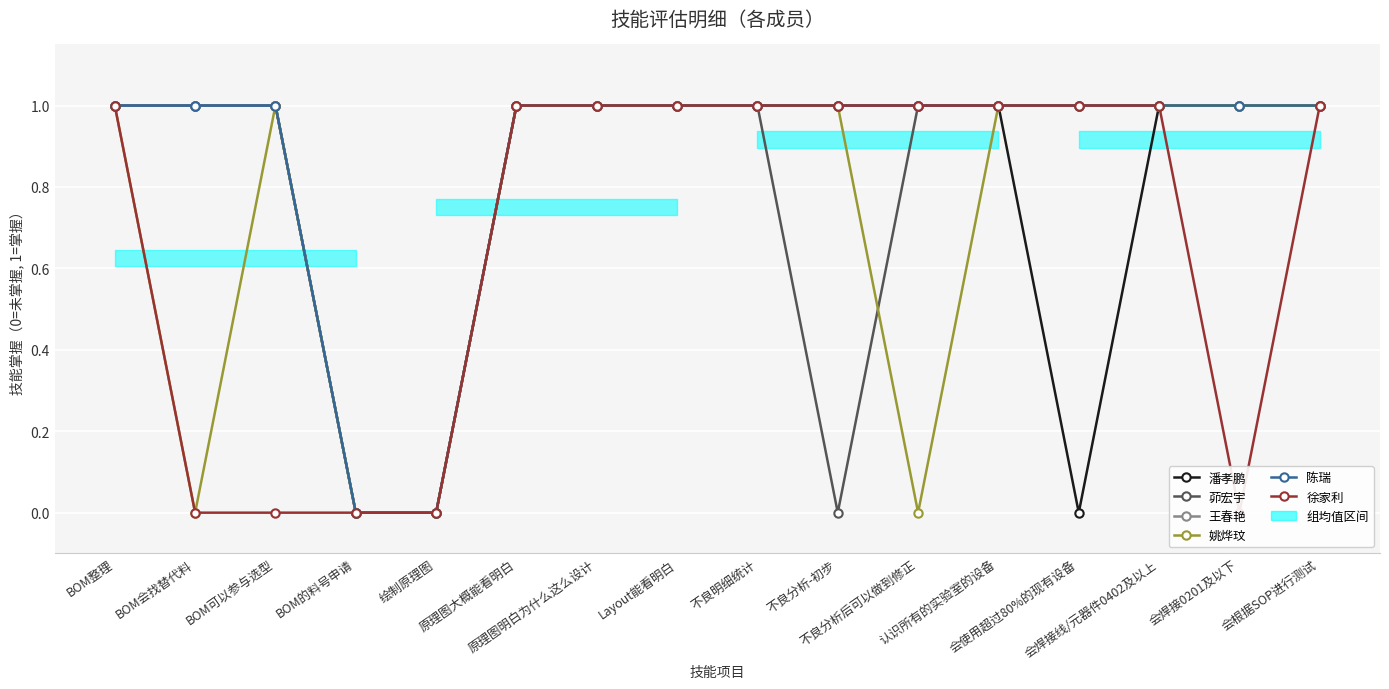

Rank the categories by 潘孝鹏 value from highest to lowest.

BOM整理, BOM会找替代料, BOM可以参与选型, 原理图大概能看明白, 原理图明白为什么这么设计, Layout能看明白, 不良明细统计, 不良分析-初步, 不良分析后可以做到修正, 认识所有的实验室的设备, 会焊接线/元器件0402及以上, 会焊接0201及以下, 会根据SOP进行测试, BOM的料号申请, 绘制原理图, 会使用超过80%的现有设备